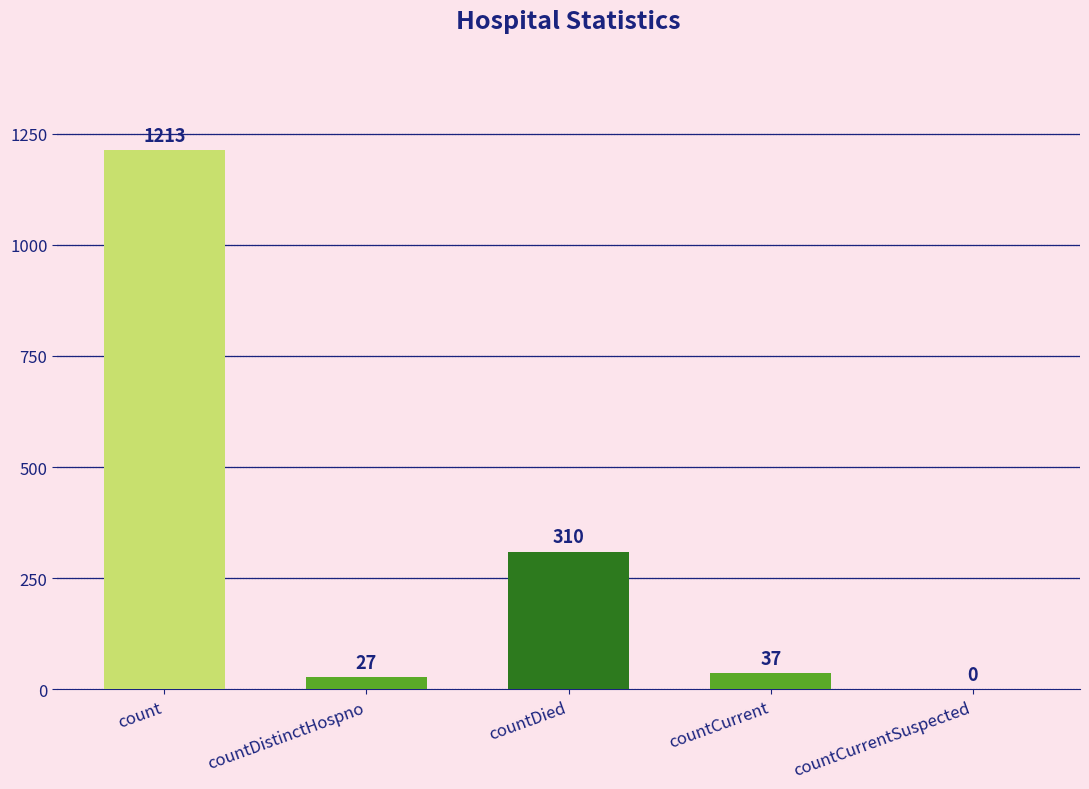

What value does the data have at count, to the nearest 100?

1200